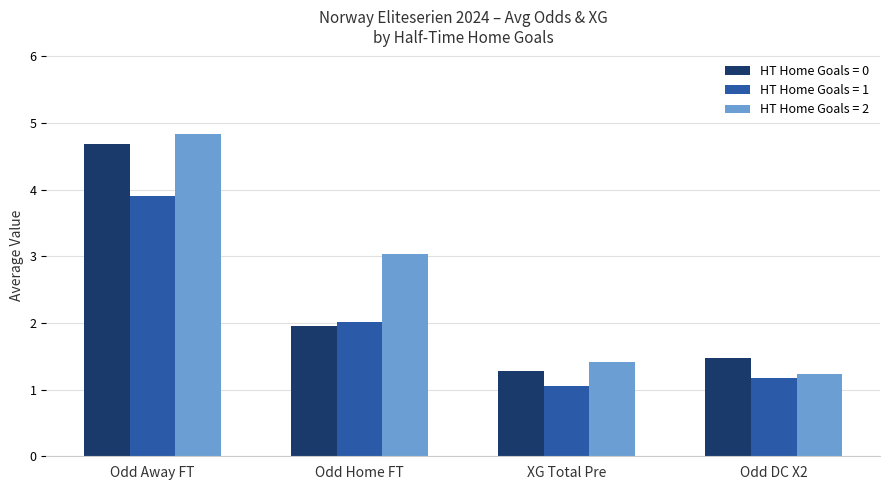

Is it true that HT Home Goals = 1 equals 1.7 at Odd DC X2?

False